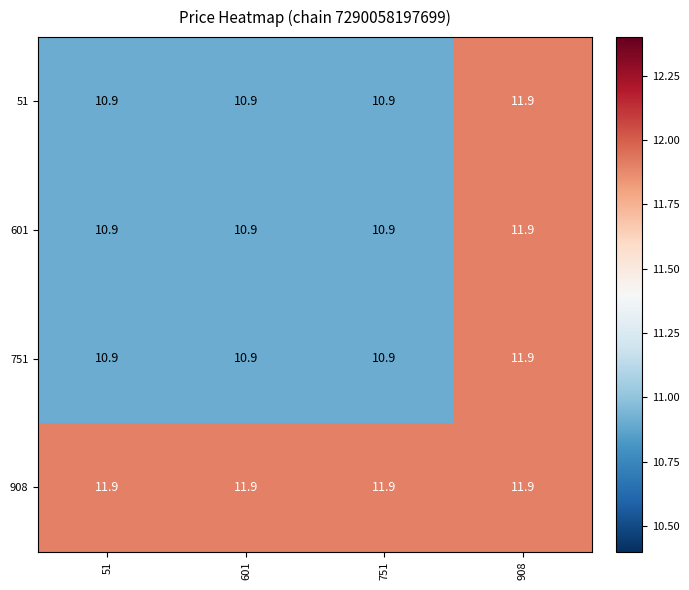

What is the total value across all series at 601?

44.6